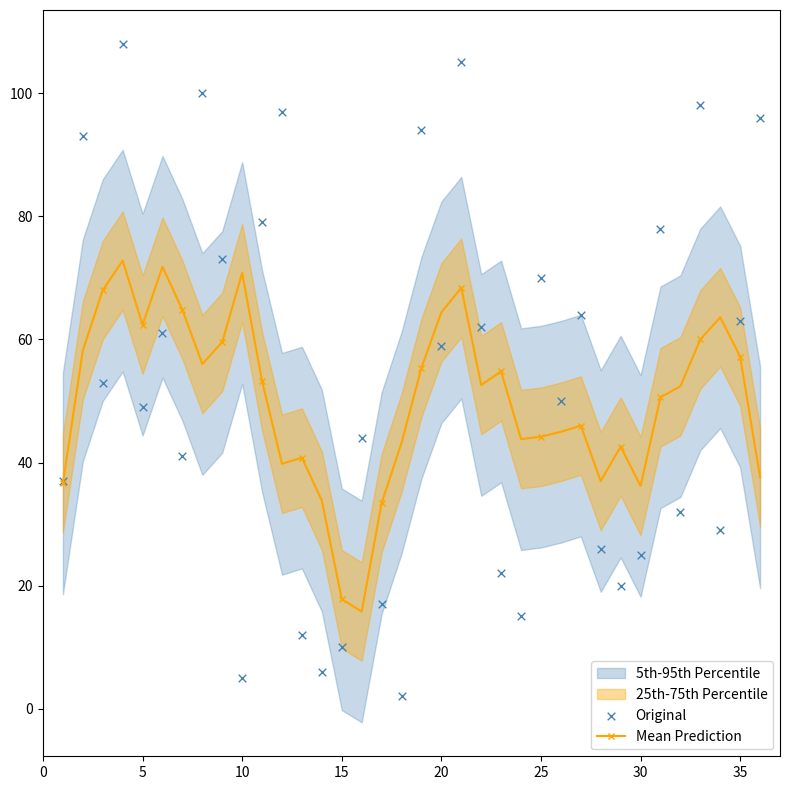

Which series has the largest Y range (max minus min)?

Original